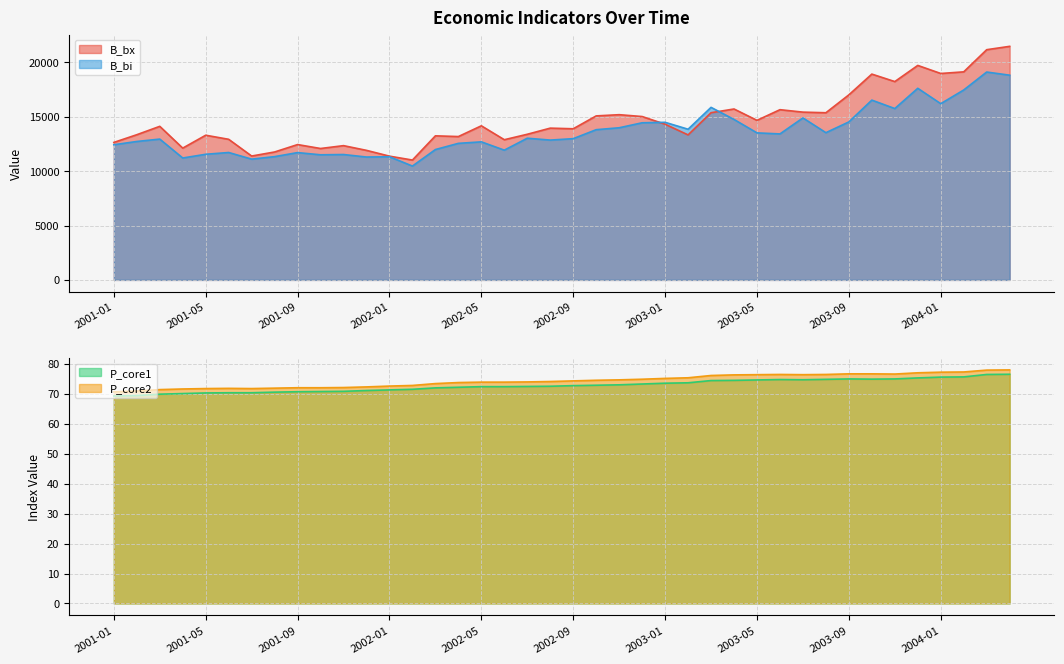

Between 2001-06 and 2002-03, which series saw the biggest shift?

B_bx